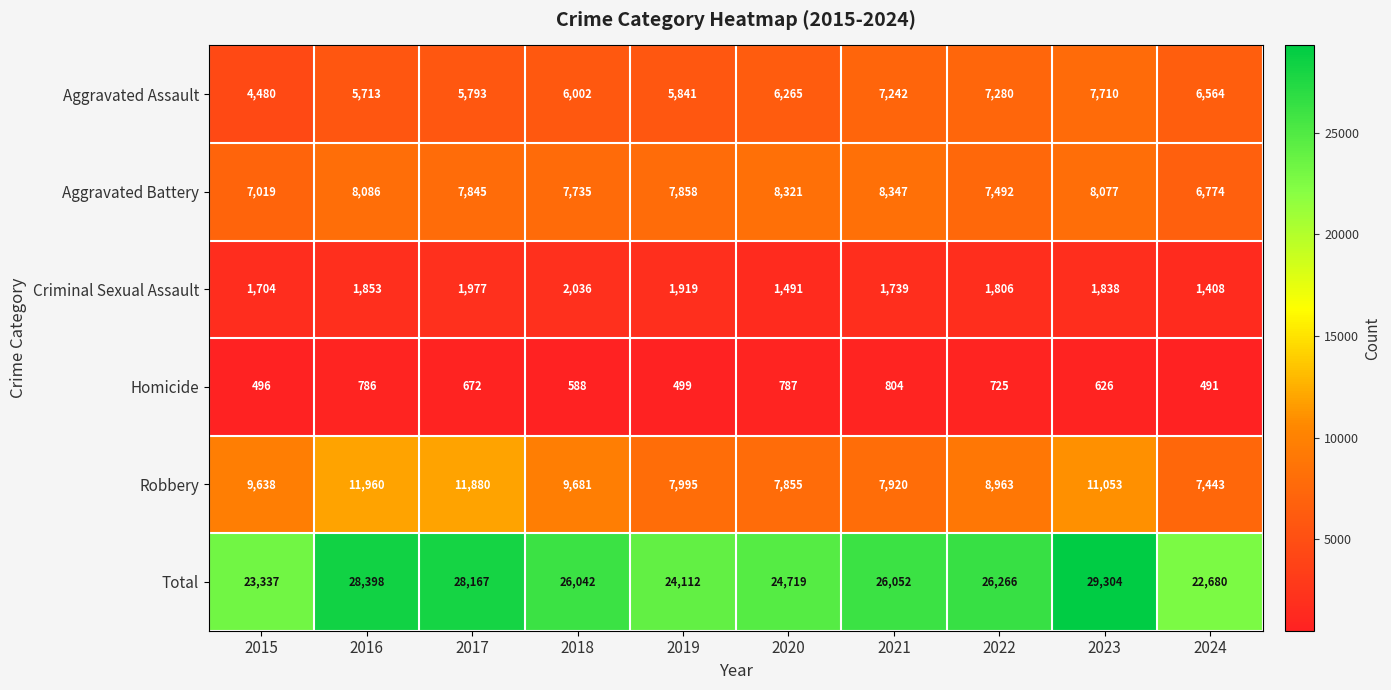

True or false: Aggravated Battery has a value of 7845 at 2017.

True